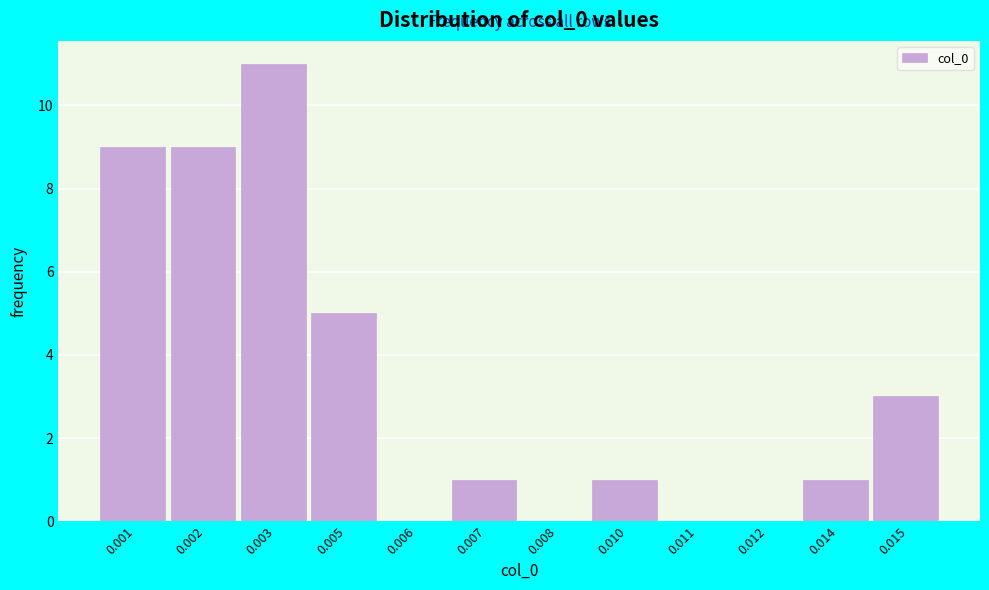

Reading left to right, transcribe all the data shown in this chart.

0.001=9	0.002=9	0.003=11	0.005=5	0.006=0	0.007=1	0.008=0	0.010=1	0.011=0	0.012=0	0.014=1	0.015=3